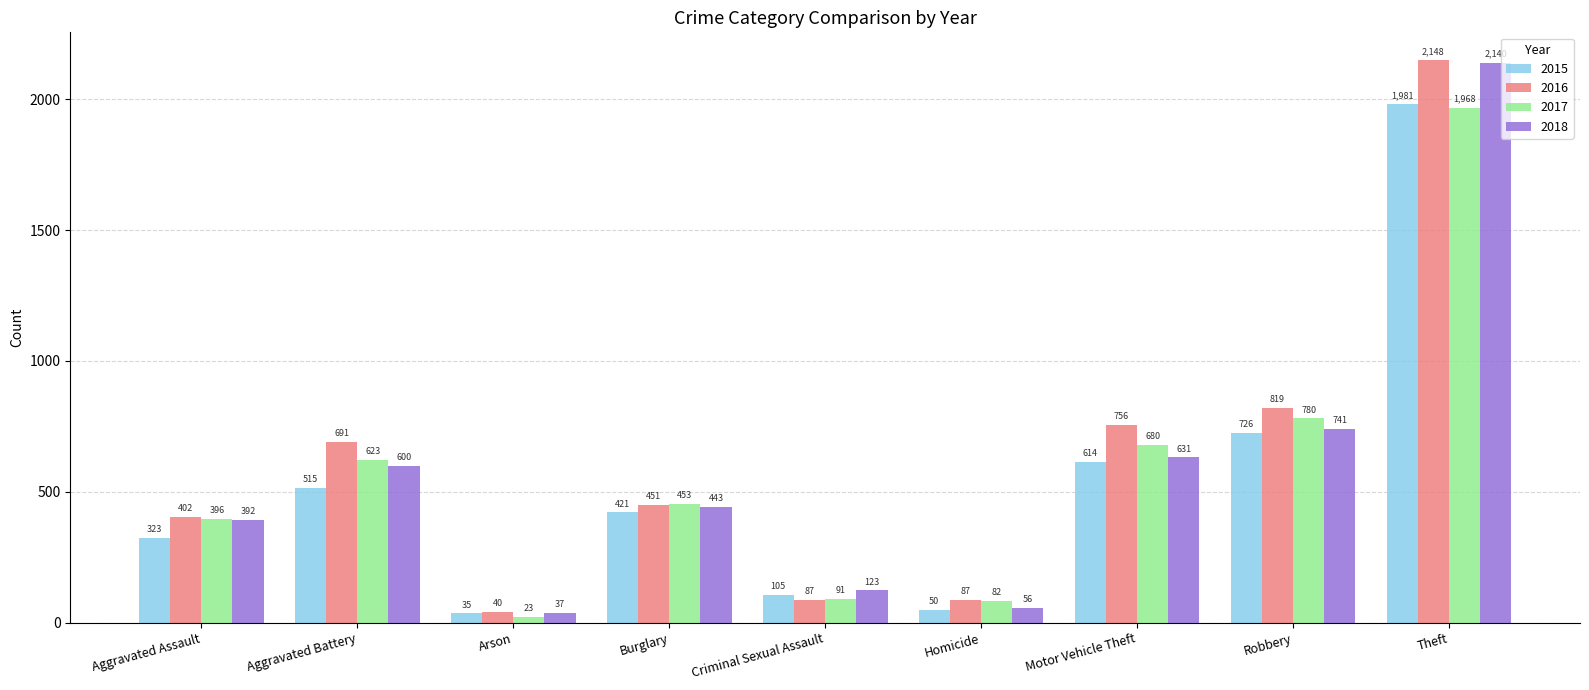

What is the difference between the 2018 values at Homicide and Arson?

19